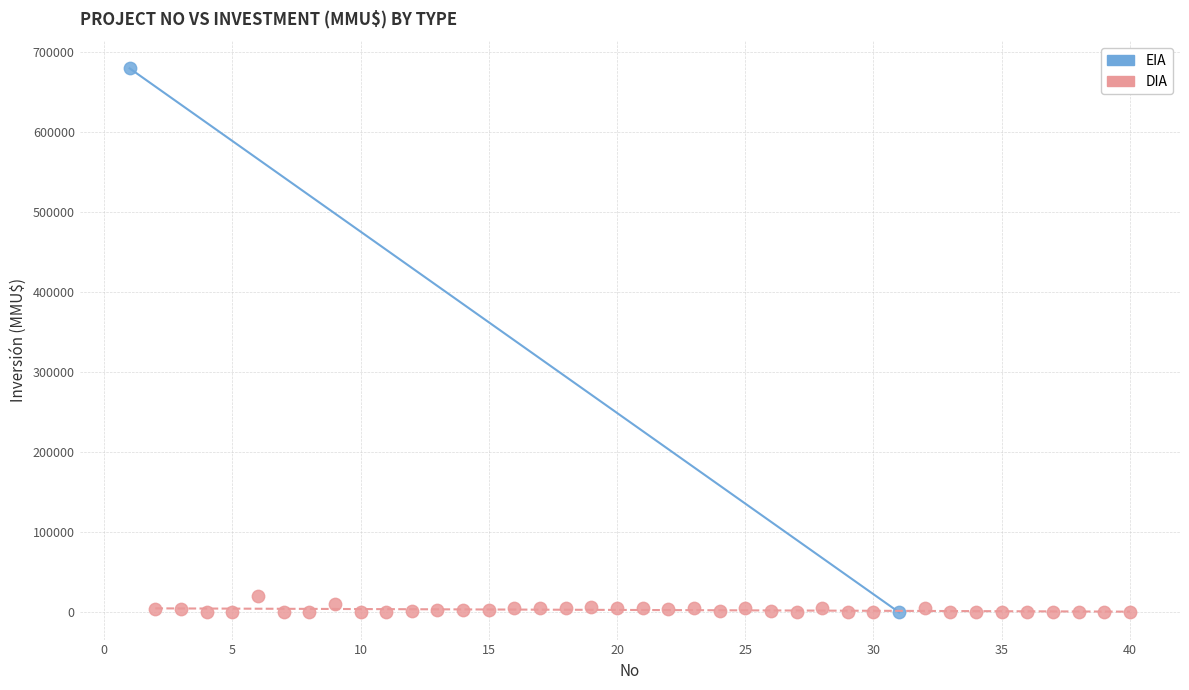

What are all the series names shown in the legend?

EIA, DIA